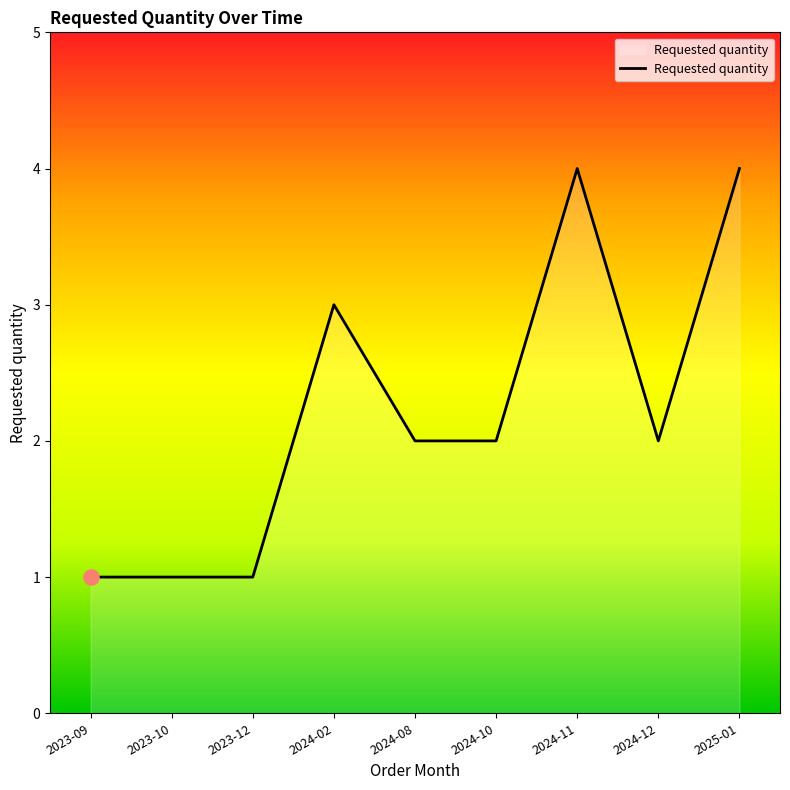

What is the change in value from 2023-09 to 2024-08?

+1